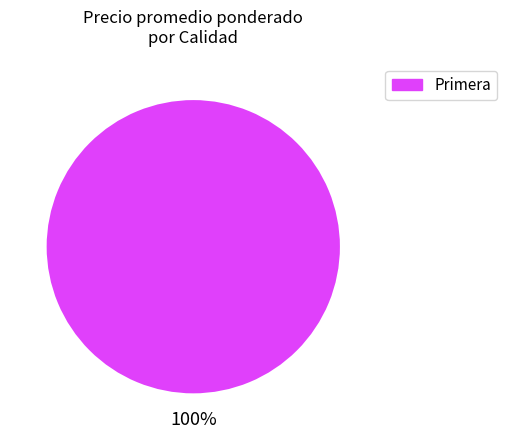

Rank the categories by value from lowest to highest.

Primera